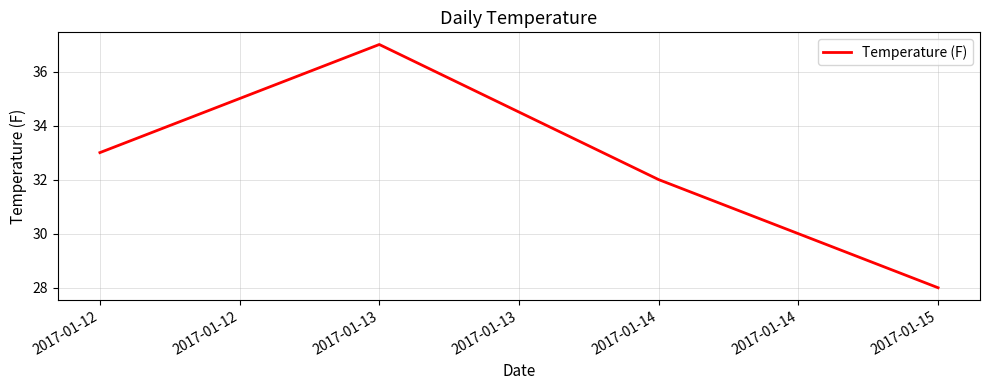

Which label corresponds to the smallest value in the chart?

2017-01-15